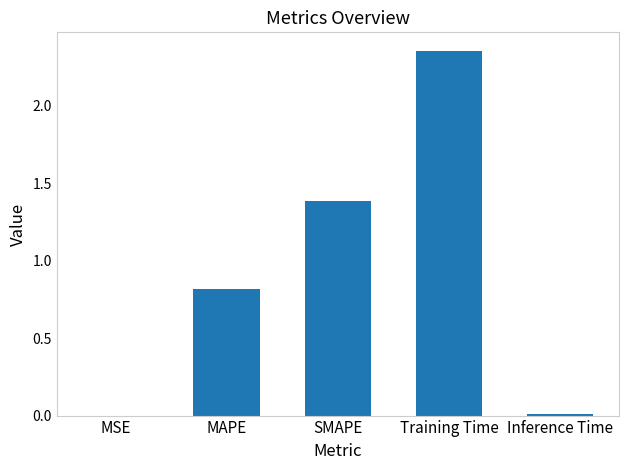

Are the bars horizontal?

No